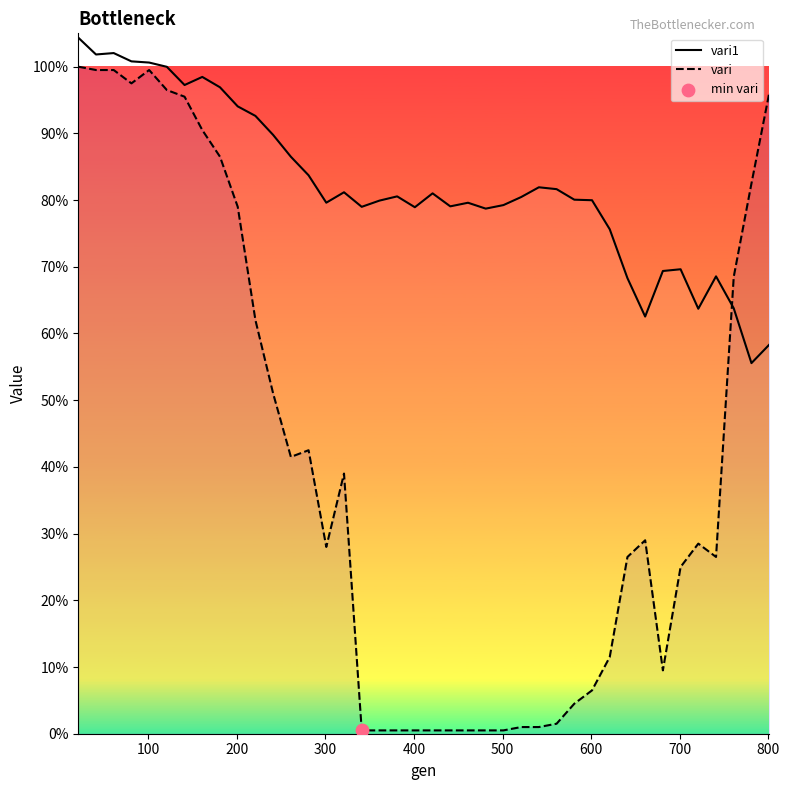

What are all the series names shown in the legend?

vari1, vari